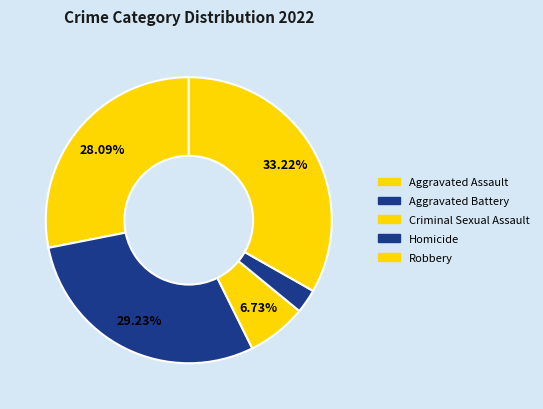

Is it true that Aggravated Assault is 18% of the pie?

False